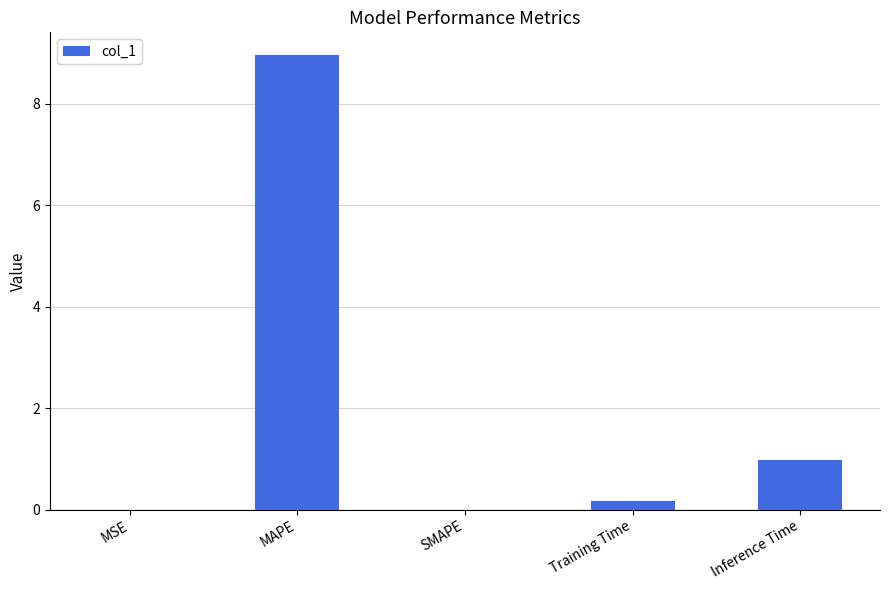

True or false: the data shows 1.3 at Inference Time.

False